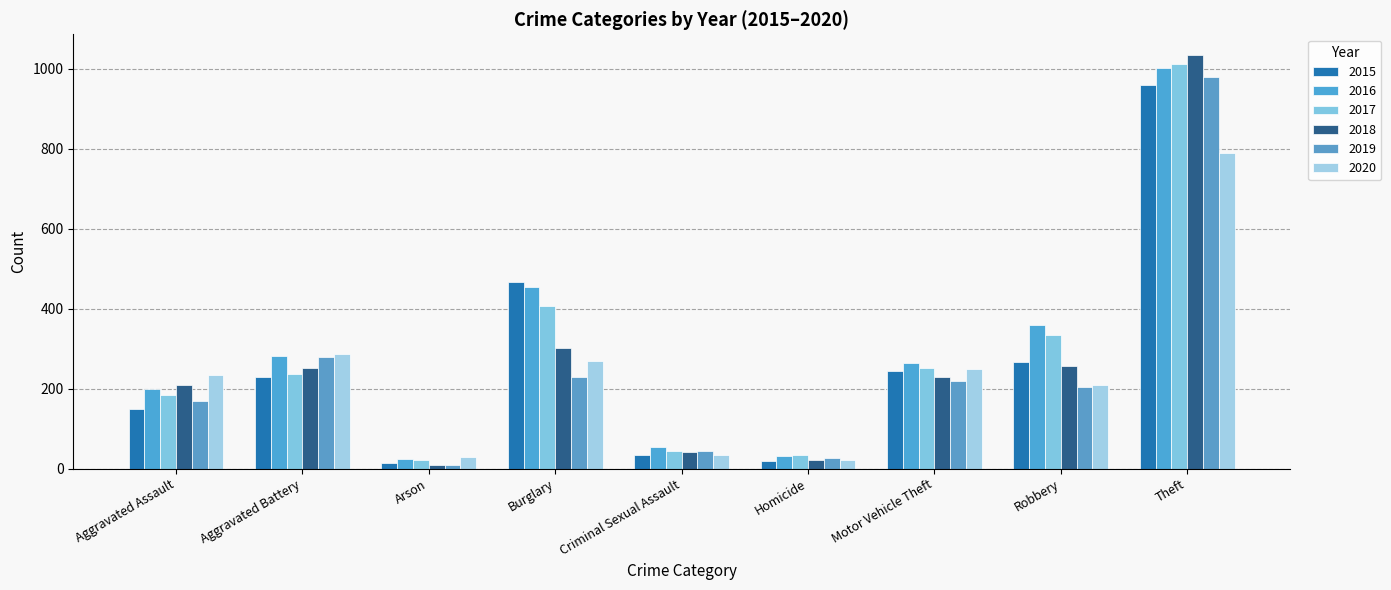

What is the difference between the maximum and minimum values in the 2017 series?

989